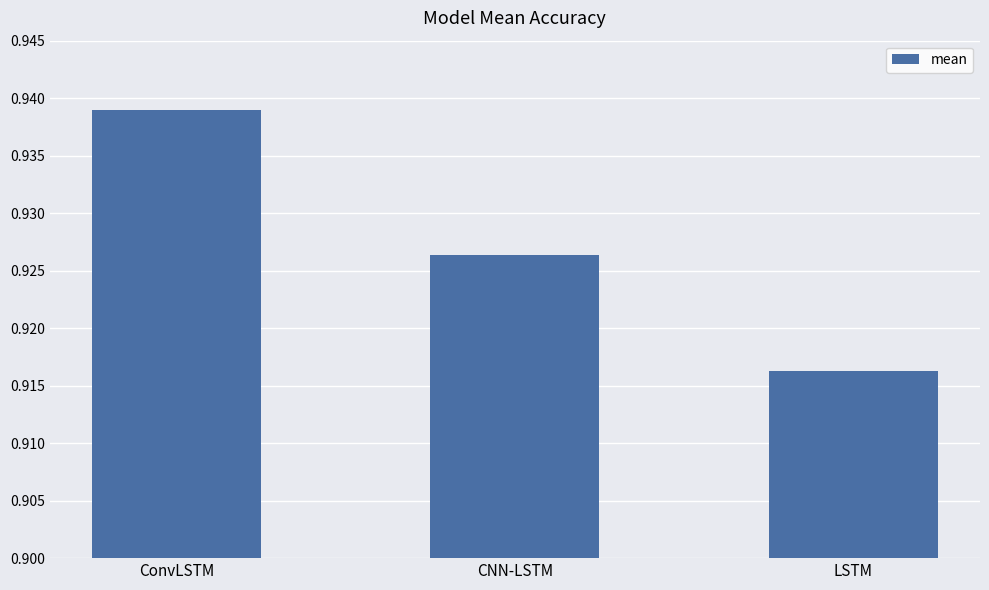

What is the sum of all values?

2.8